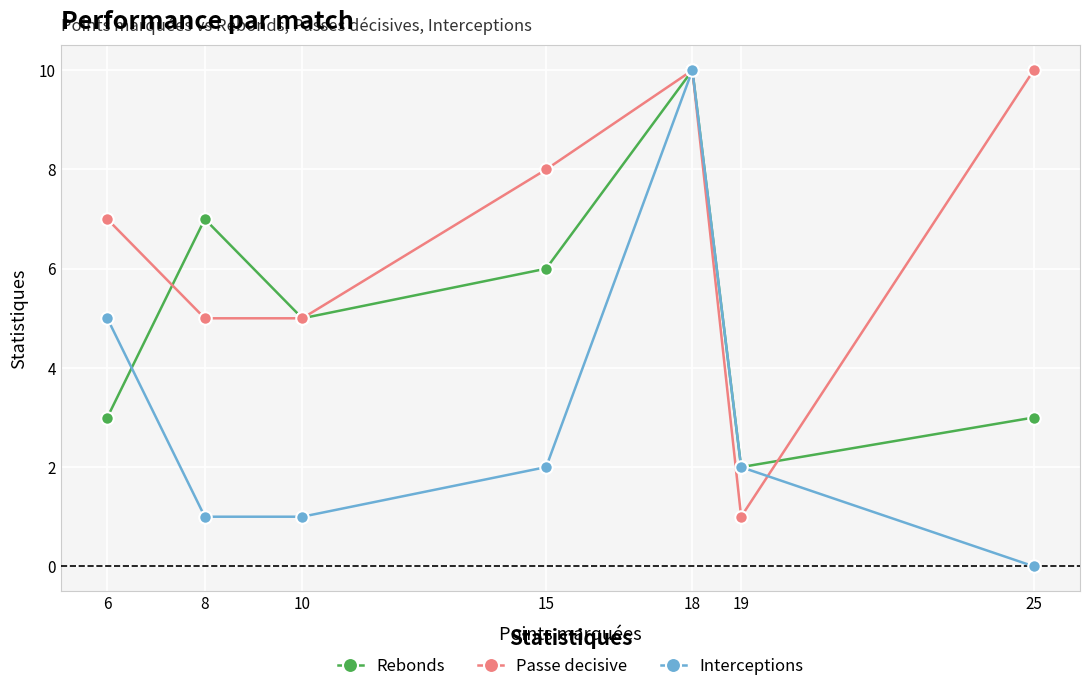

How many values in the Interceptions series are below 2?

3